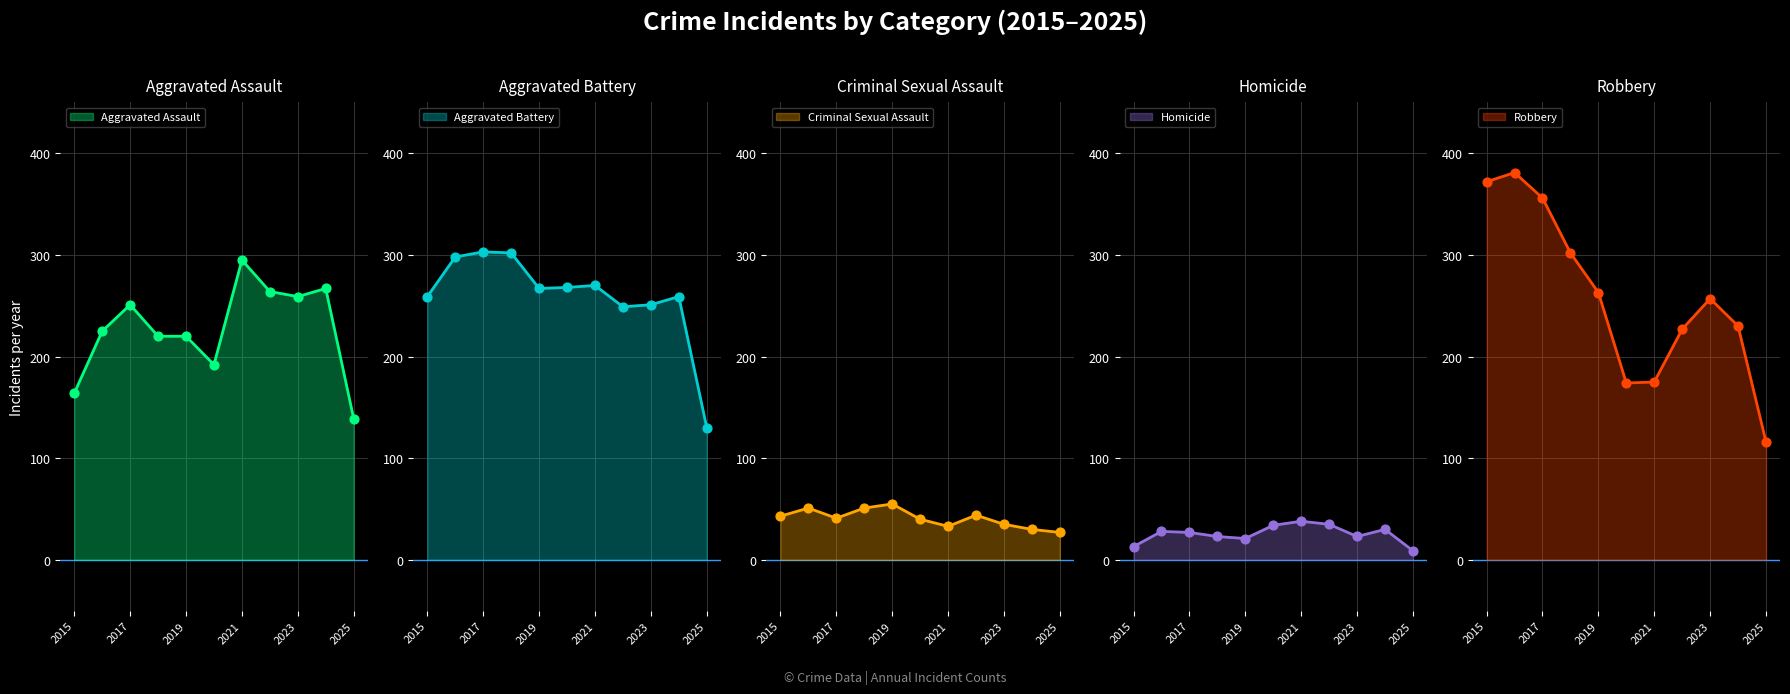

At how many categories does at least one series exceed 203?

10